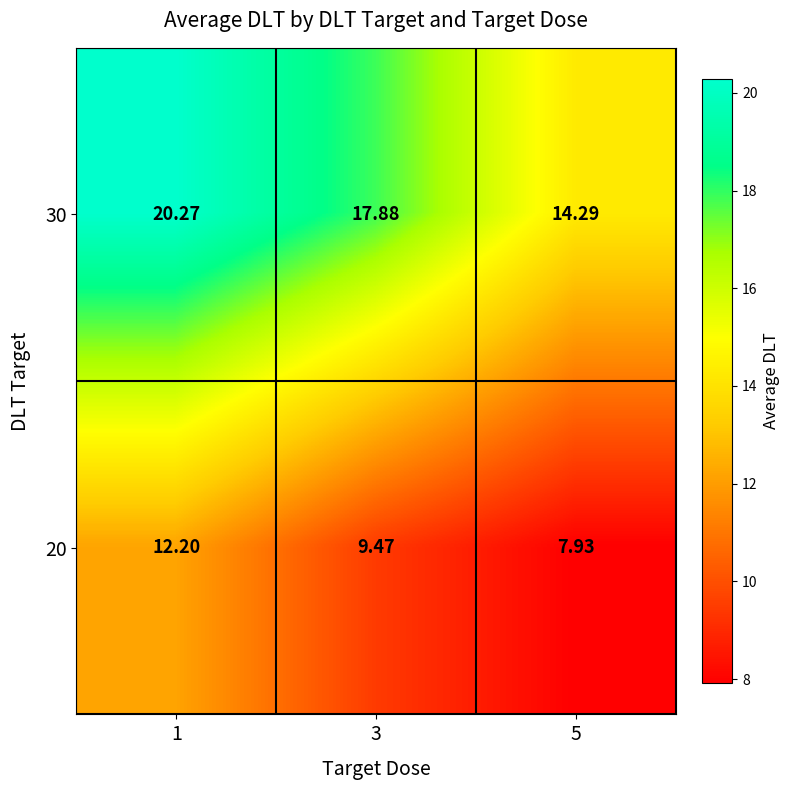

How many distinct data groups are displayed?

2